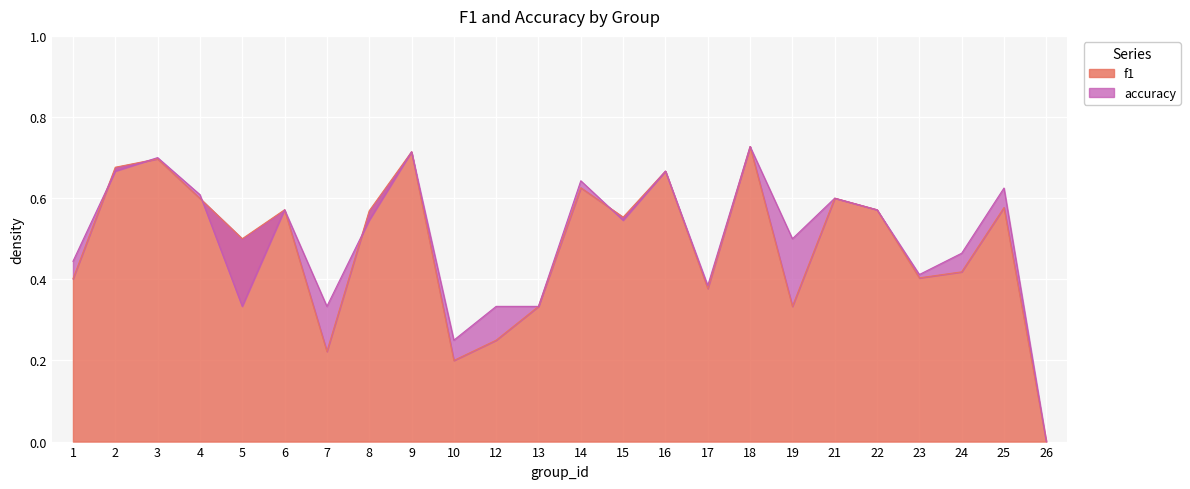

Rank the series by their average value, from highest to lowest.

accuracy, f1